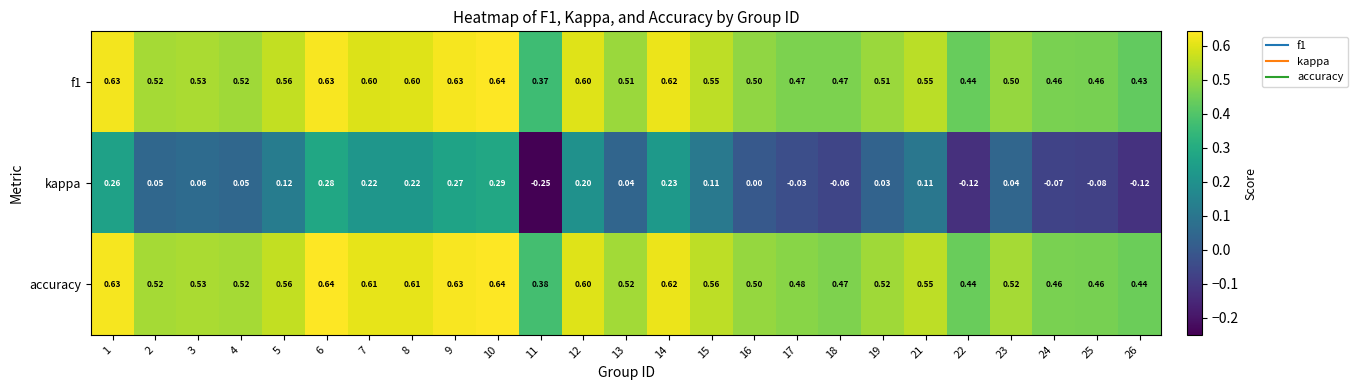

Between 12 and 19, which series saw the biggest shift?

kappa